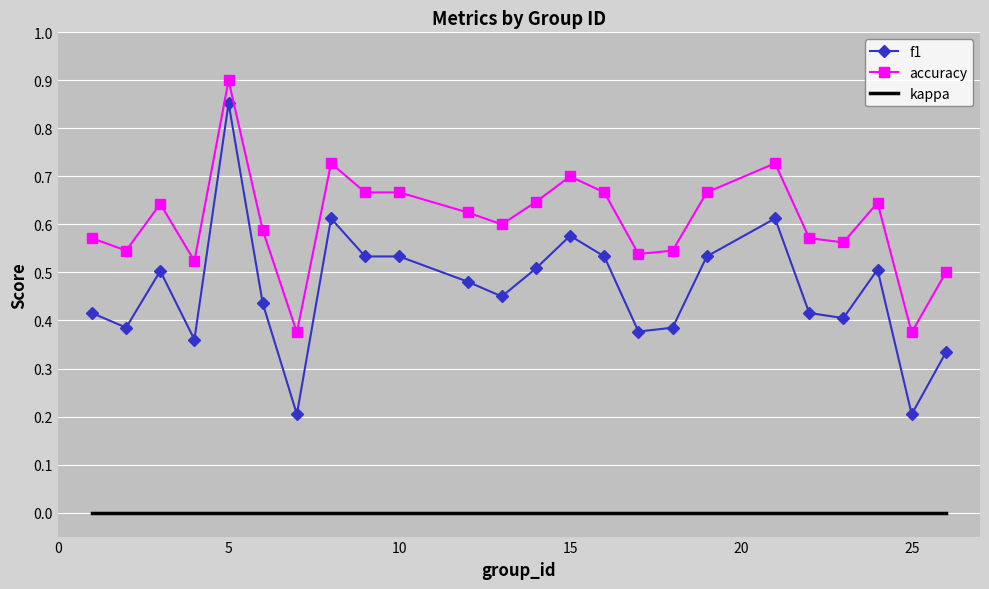

Which series has the largest total across all categories?

accuracy